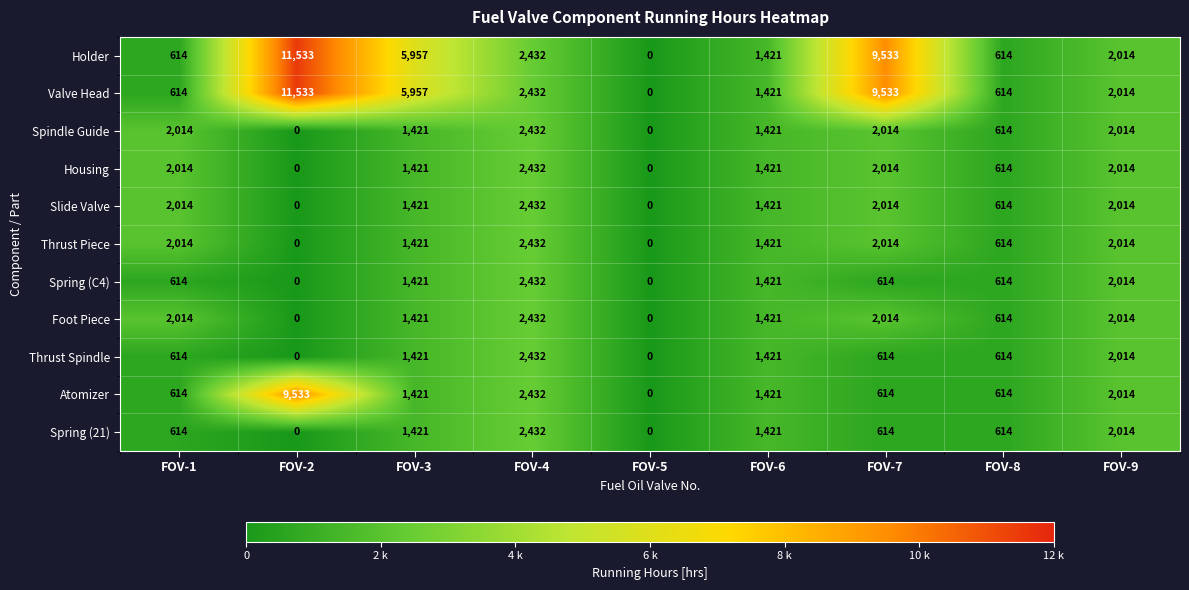

What is the average value of the Spring (C4) series?

1014